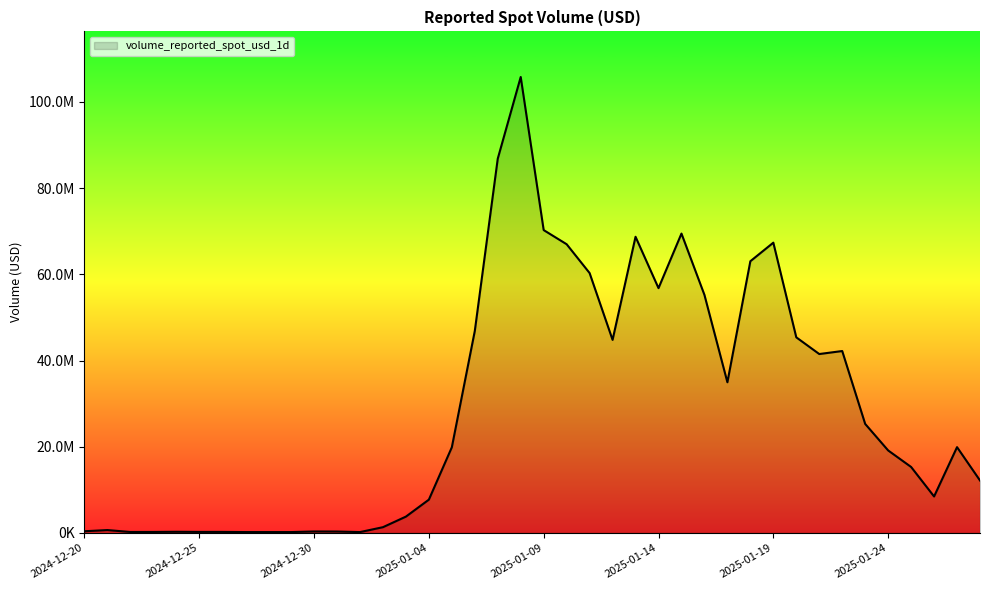

Does the chart have visible grid lines?

No